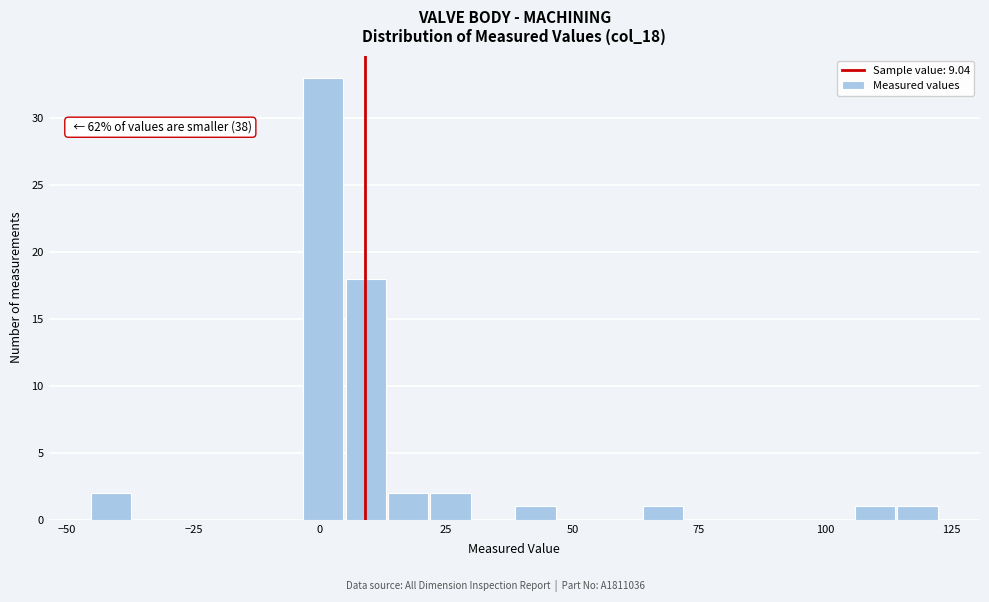

Around what value on the x-axis is the tallest bar? Give the approximate position of its centre, as read against the axis.

0